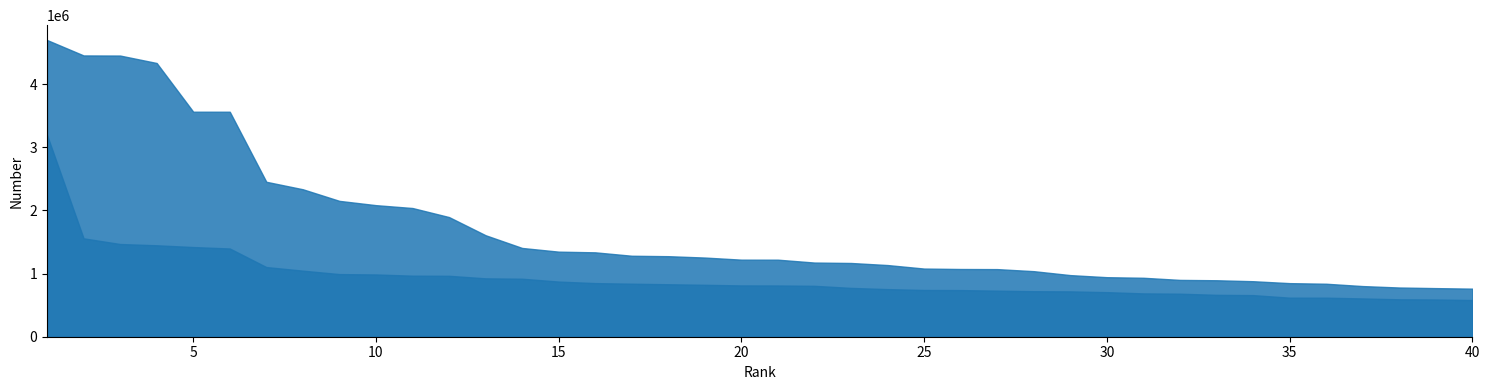

True or false: Male Names and Female Names cross at least once.

False